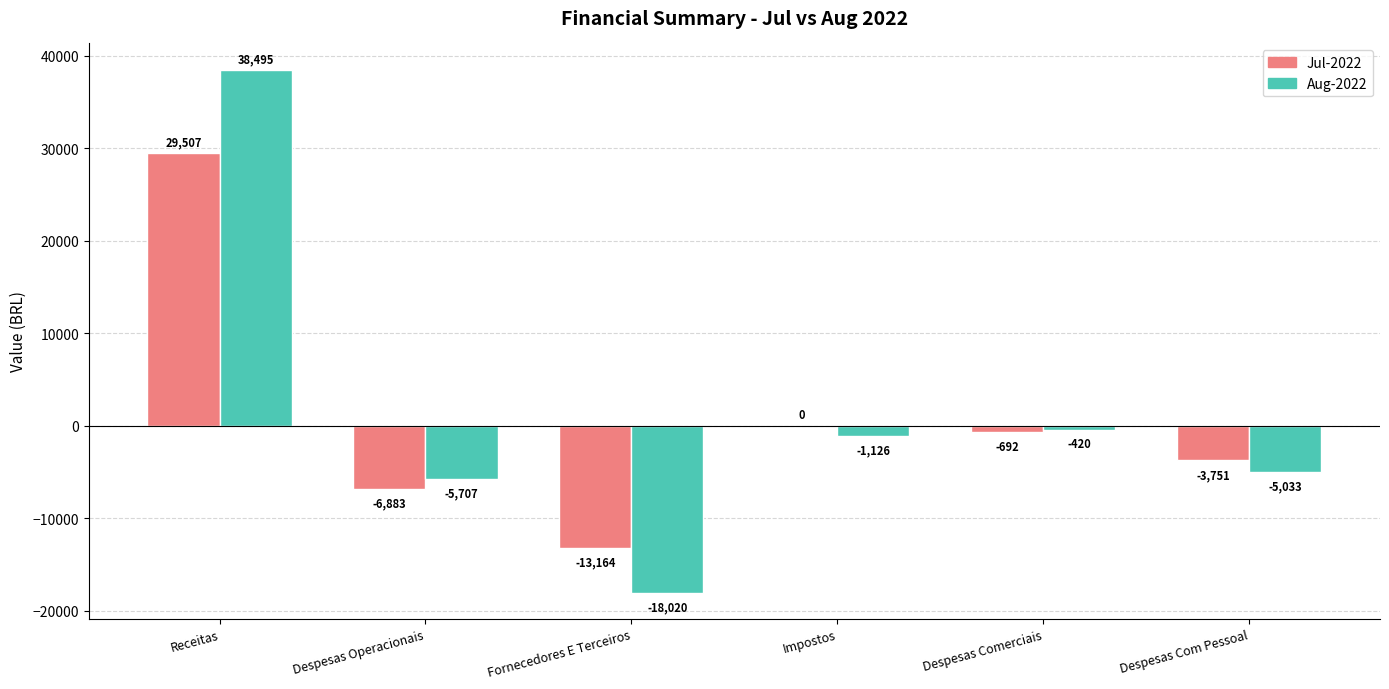

What is the highest value of the Jul-2022 series?

29507.3